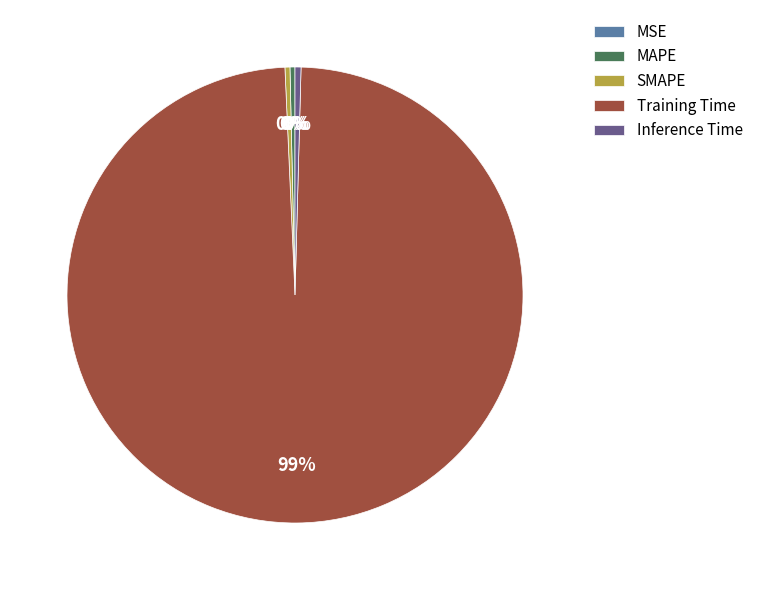

Does Training Time account for over 50% of the chart?

Yes